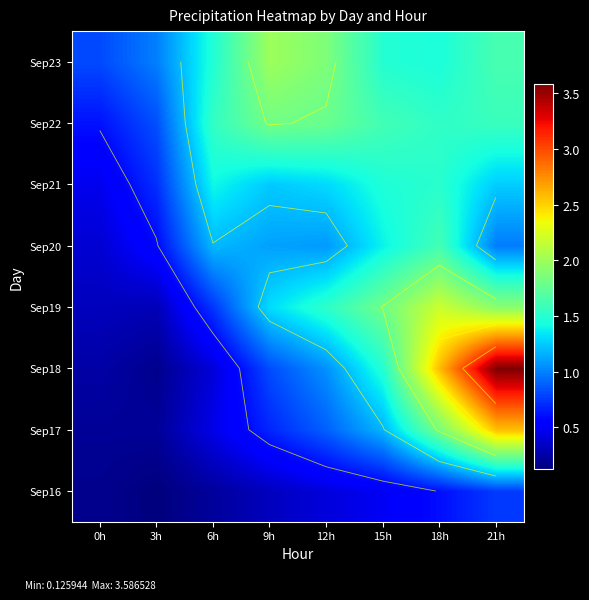

At which category is the sum across all series the highest?

21h